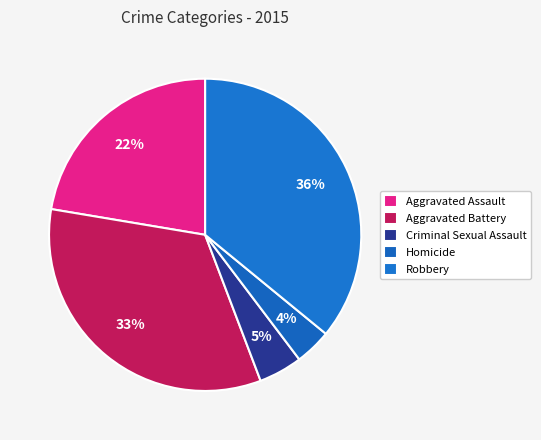

What percentage is the Aggravated Assault slice, to the nearest percent?

22%